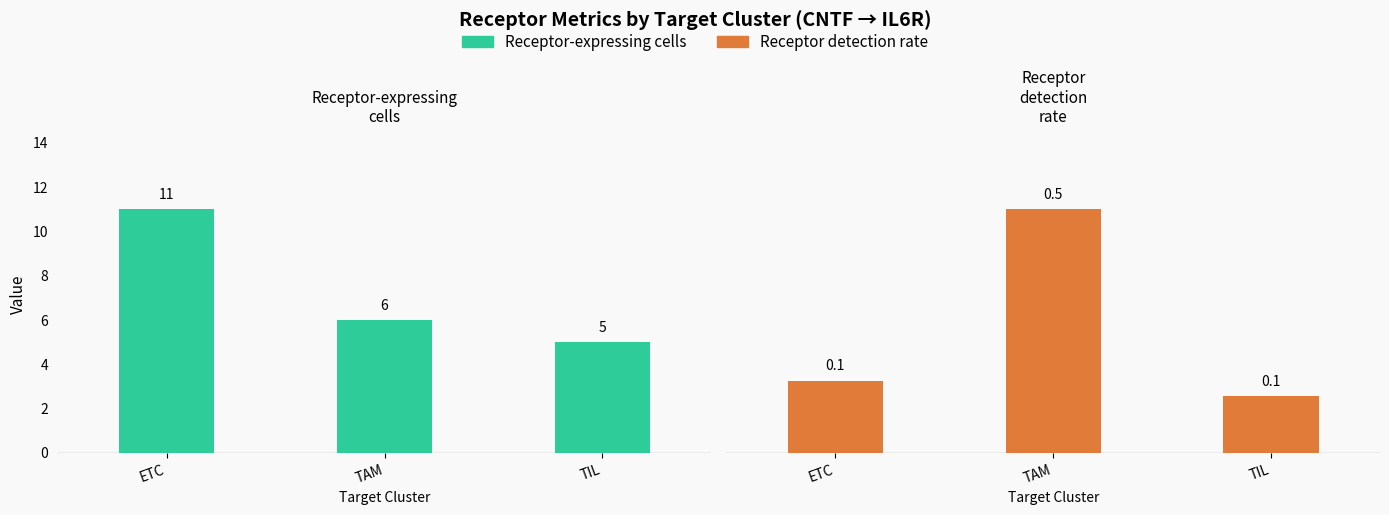

What is the sum of all Receptor-expressing cells values?

22.0